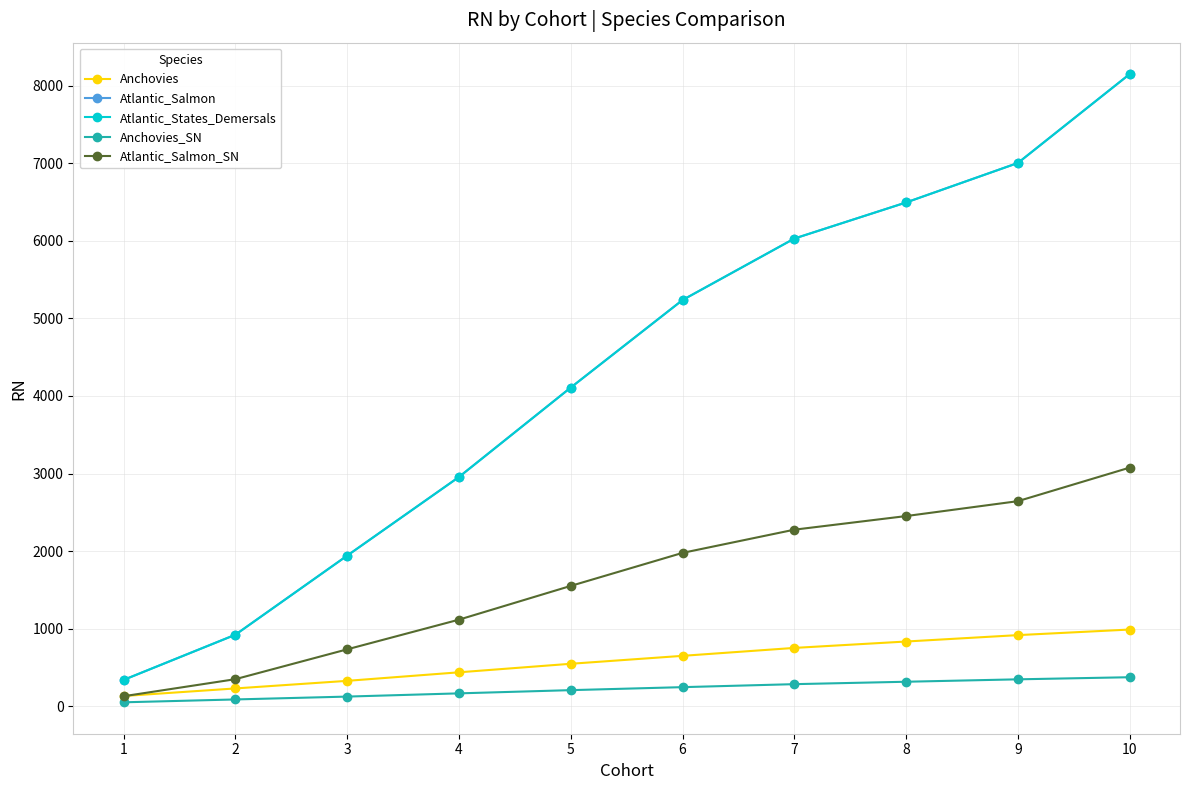

At 1, list the series in order from largest to smallest.

Atlantic_Salmon, Atlantic_States_Demersals, Anchovies, Atlantic_Salmon_SN, Anchovies_SN